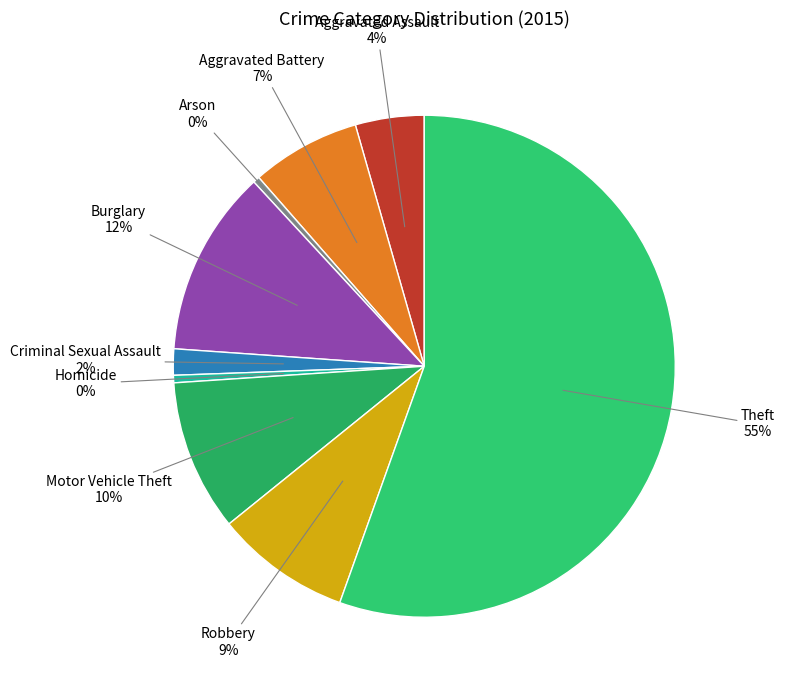

Rank the categories by value from lowest to highest.

Arson, Homicide, Criminal Sexual Assault, Aggravated Assault, Aggravated Battery, Robbery, Motor Vehicle Theft, Burglary, Theft